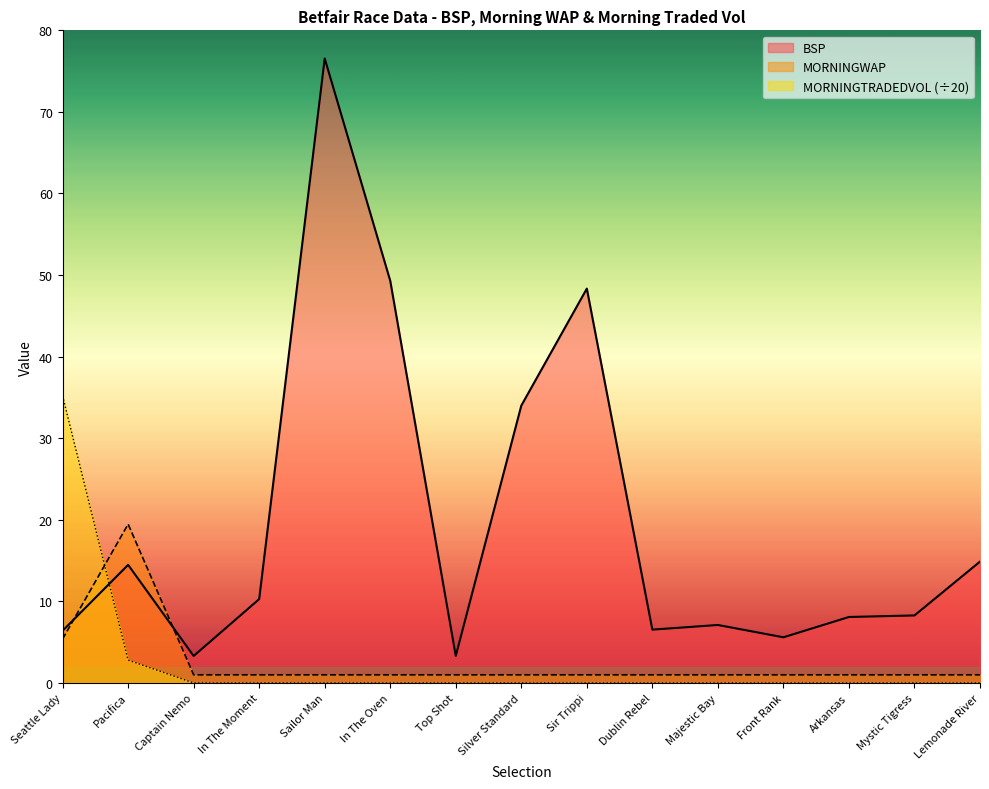

Read the MORNINGWAP value at Majestic Bay.

1.0